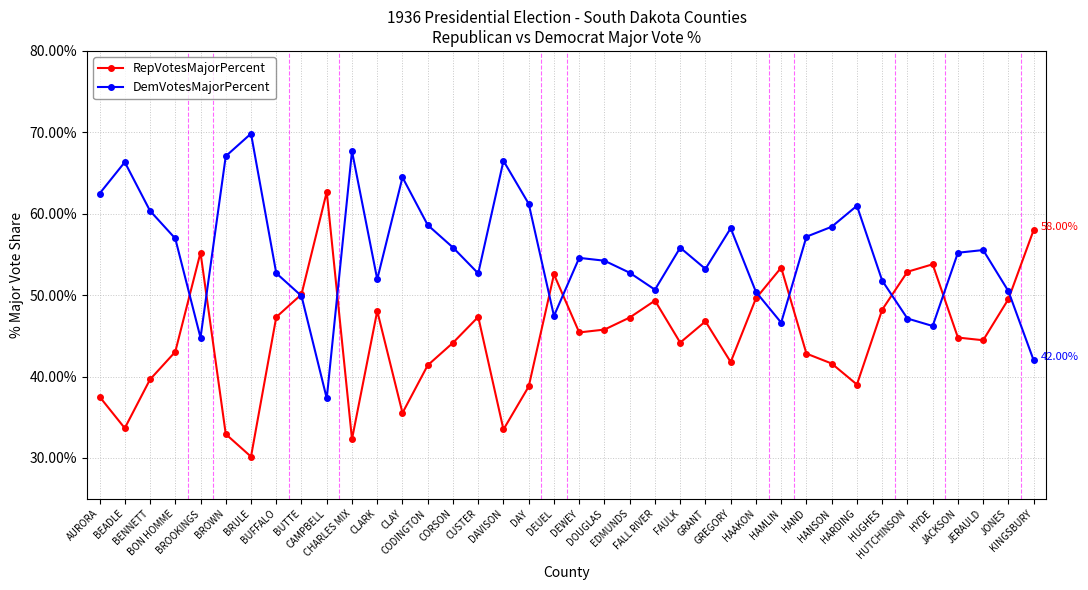

What is the label of the 21st point from the right?

DAY